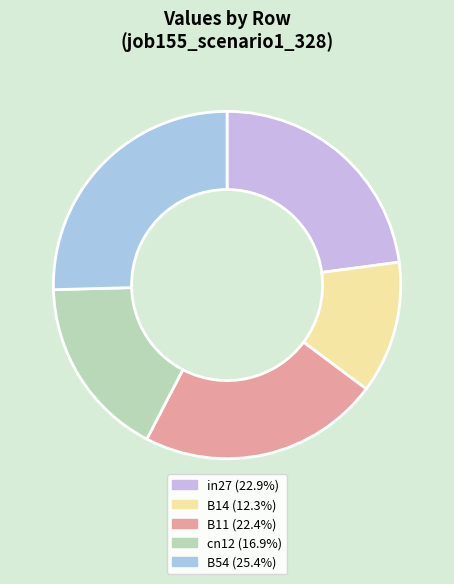

Which has a higher value, cn12 or in27?

in27